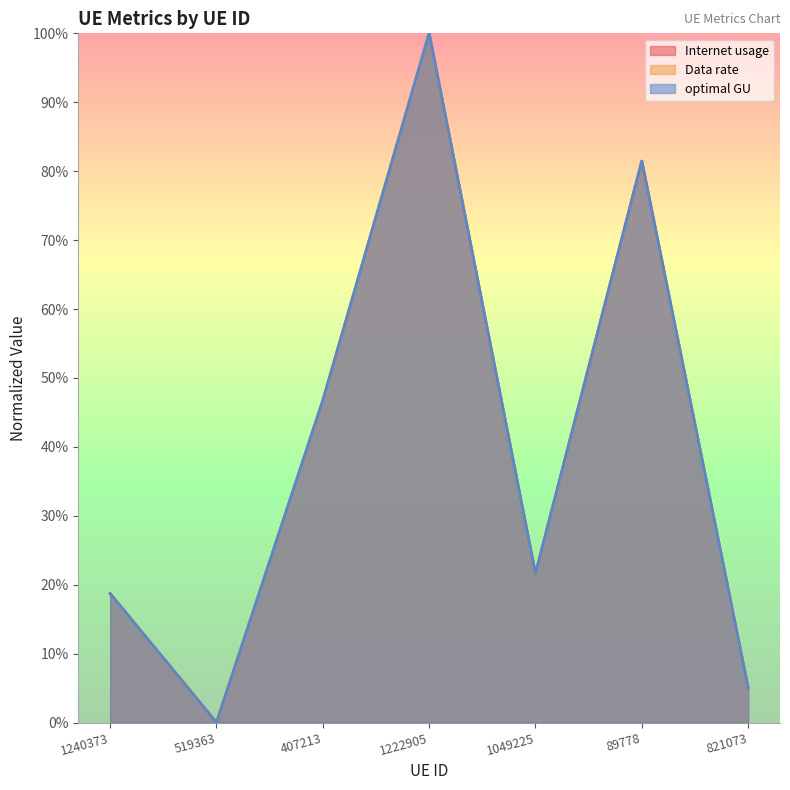

True or false: Data rate and Internet usage intersect in this chart.

False